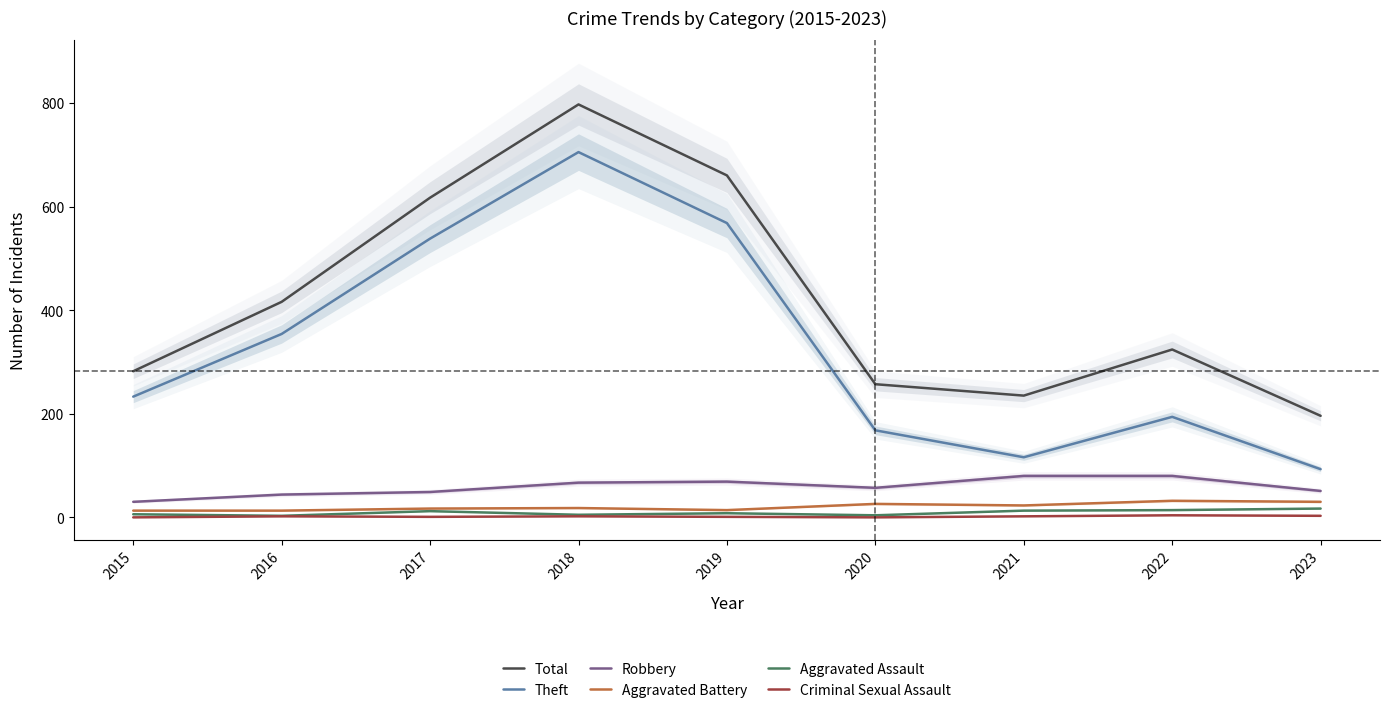

Which series changed the most between 2018 and 2020?

Total